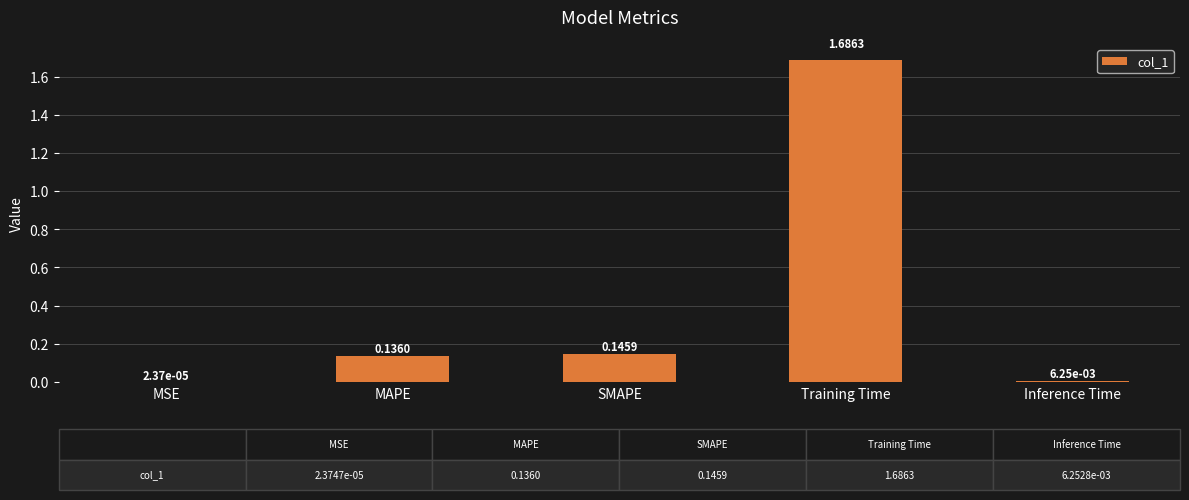

Where is the data nearest to the value 0?

MSE